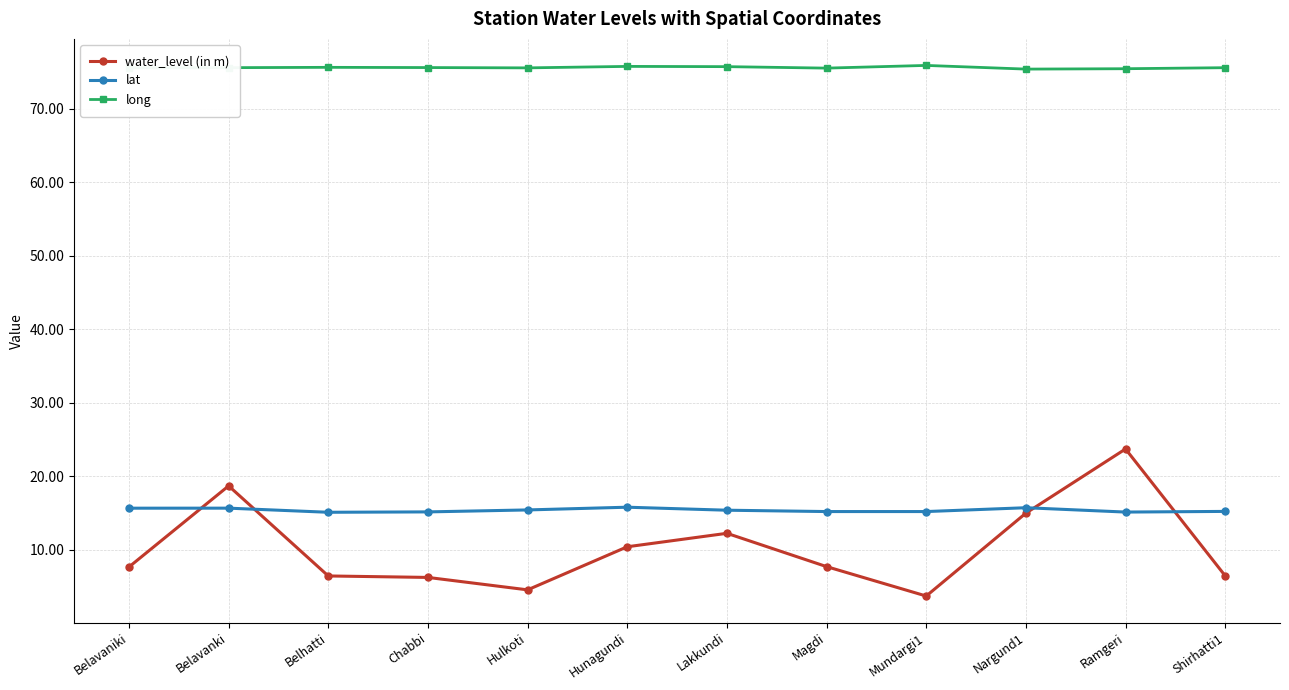

What is the average value of the water_level (in m) series?

10.2